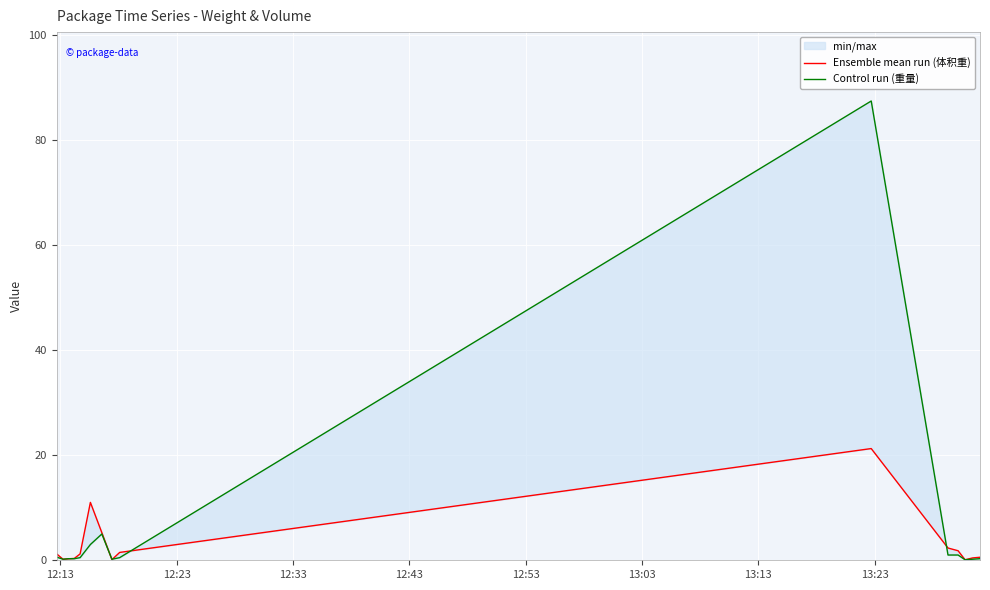

What is the label of the 8th point from the right?

13:23